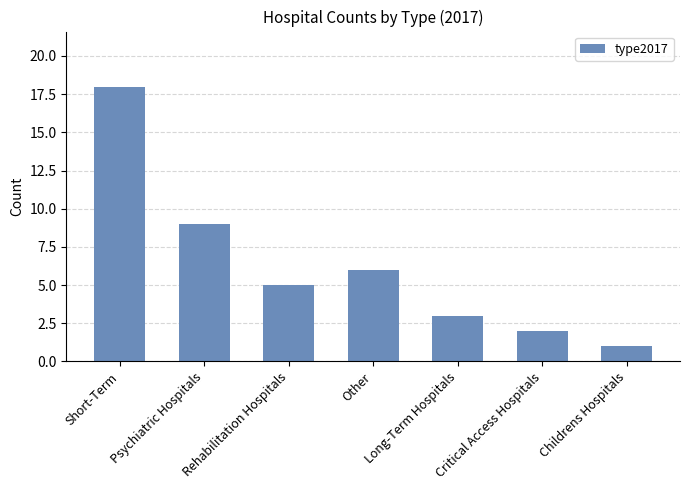

At which category does the chart reach its minimum across all series?

Childrens Hospitals